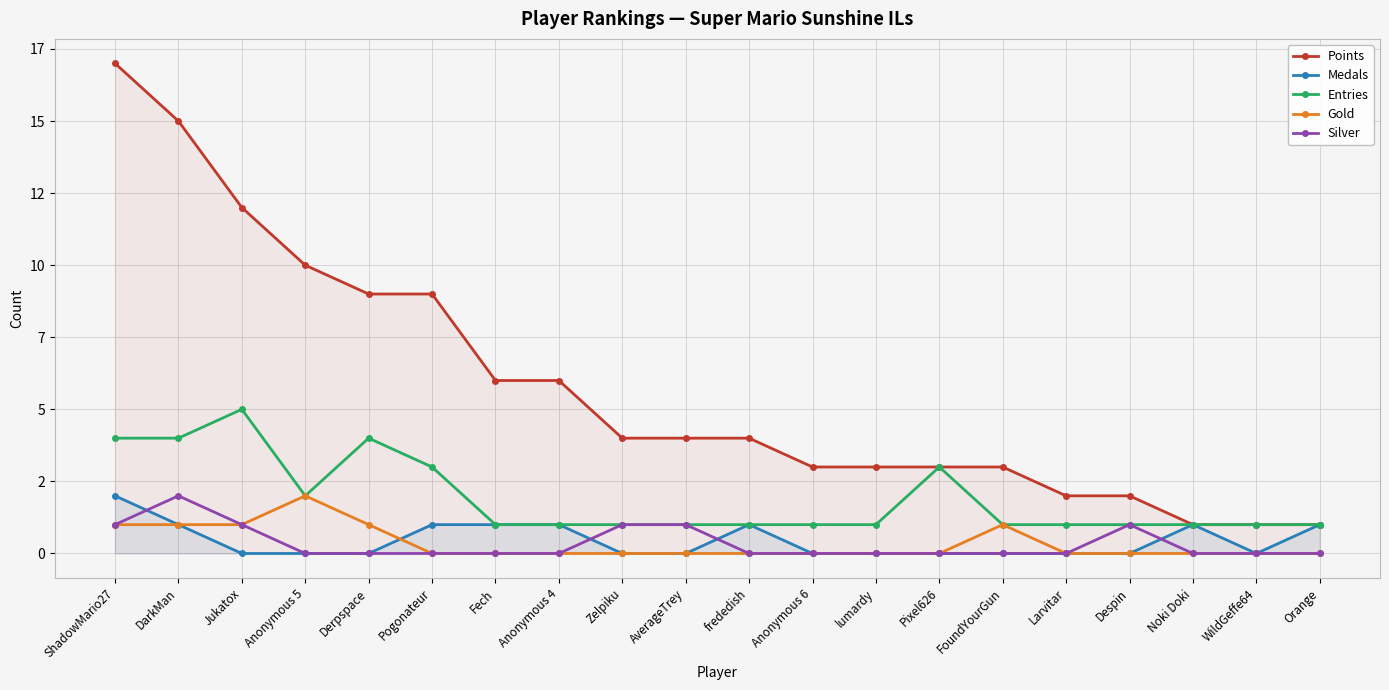

What are all the series names shown in the legend?

Points, Medals, Entries, Gold, Silver